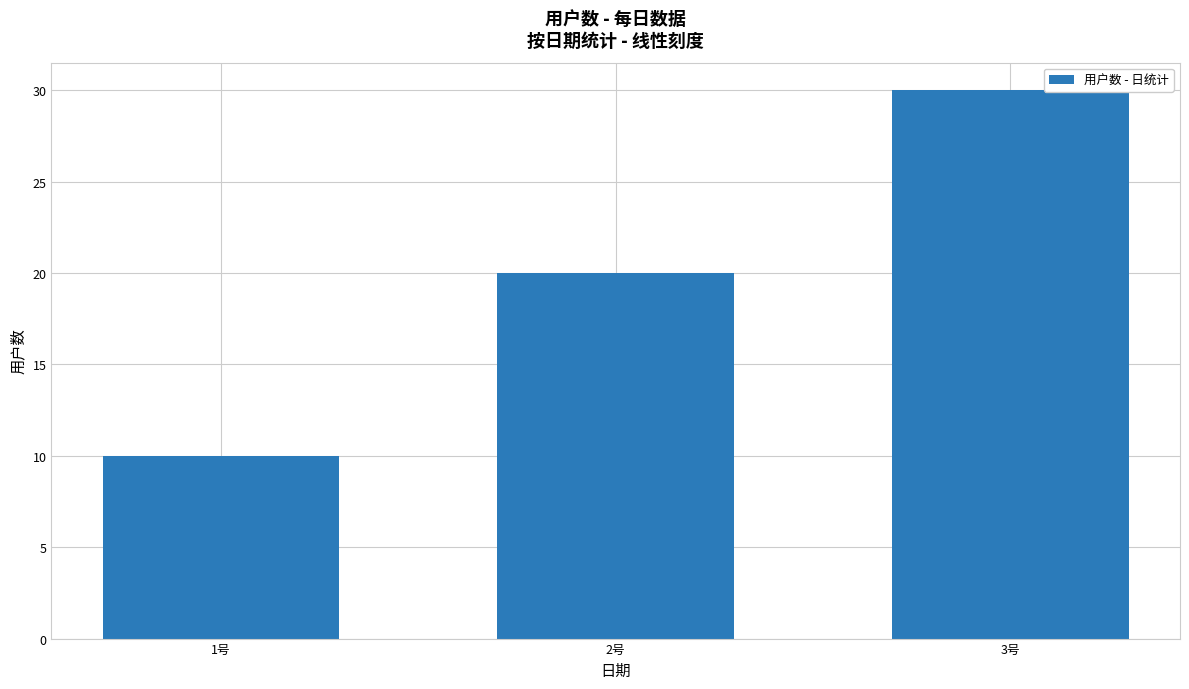

Count the number of data series in this chart.

1